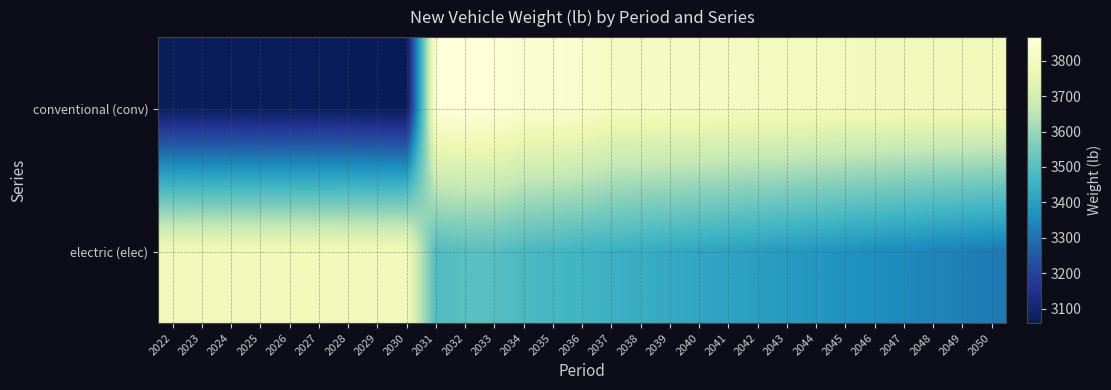

List the series in order of their overall mean, lowest first.

electric (elec), conventional (conv)